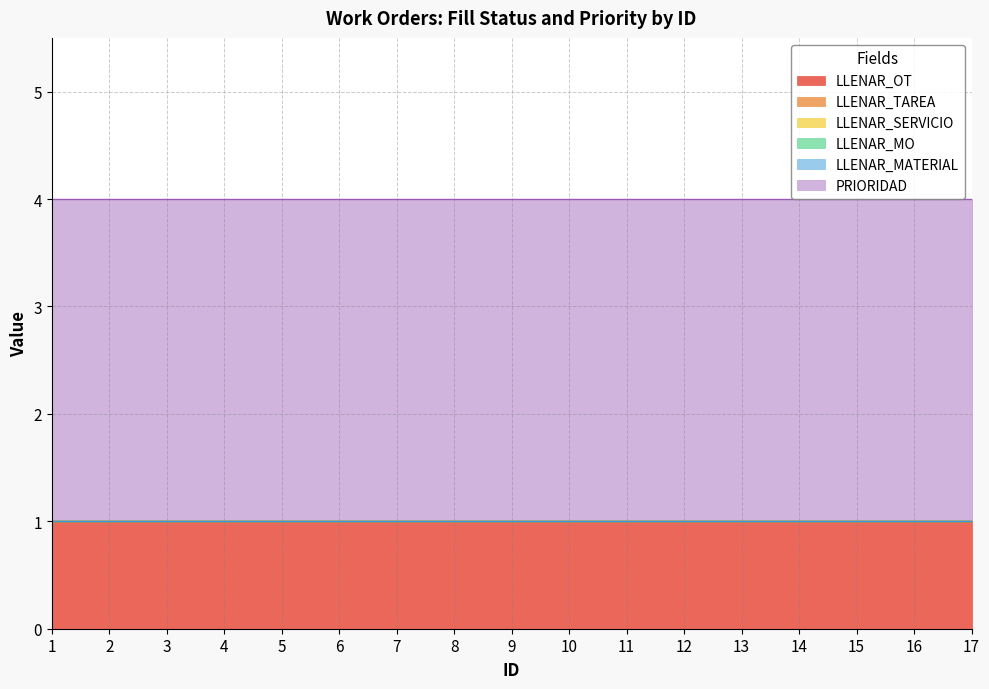

Is it true that LLENAR_MO equals 0 at 6?

True